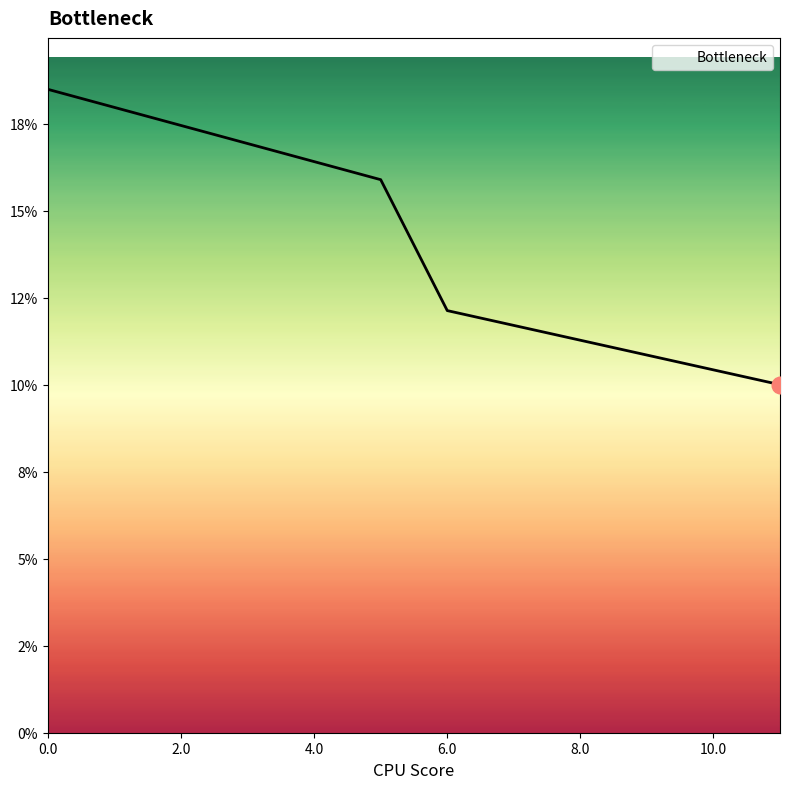

What is the label of the 7th point from the right?

6.0